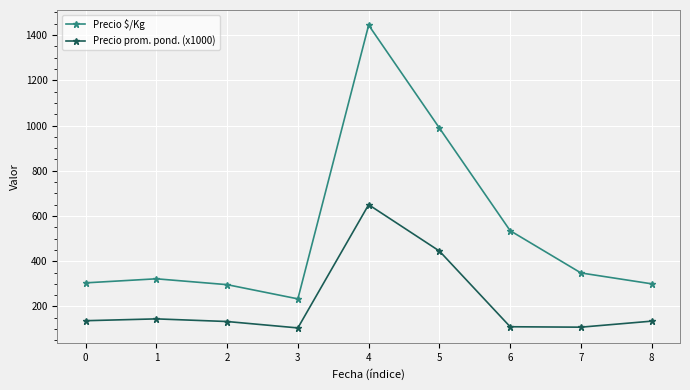

True or false: Precio $/Kg has more than 1 points higher than both neighbors.

True